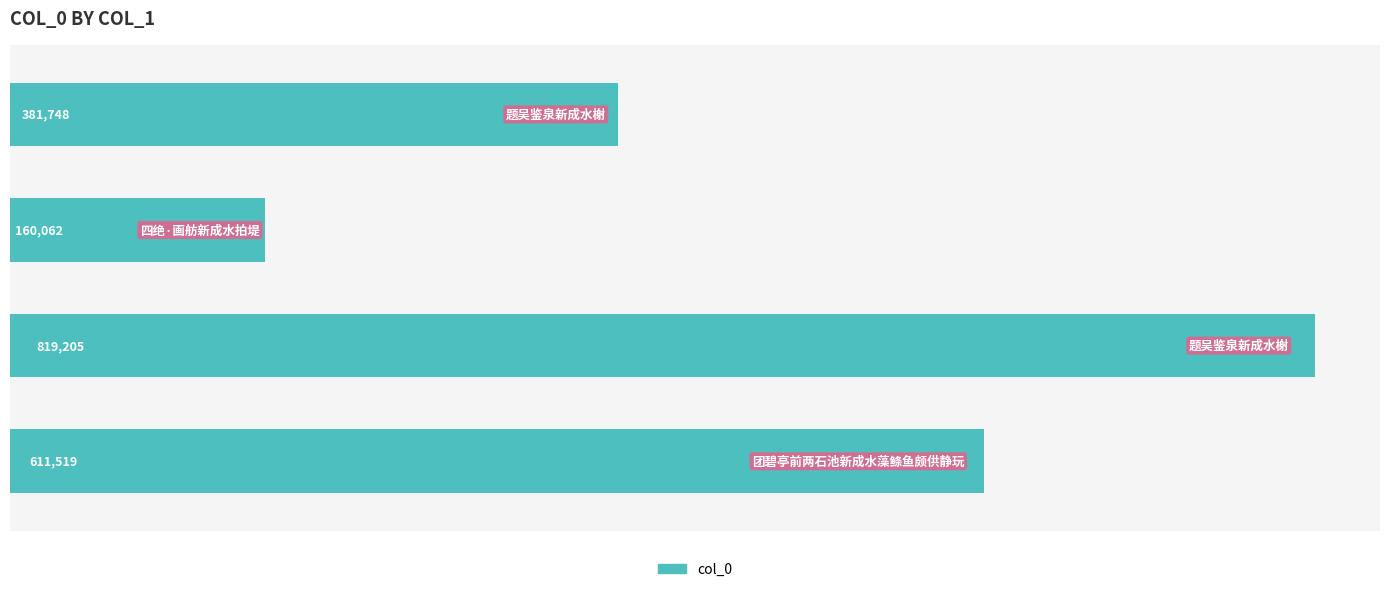

Count the number of data series in this chart.

1